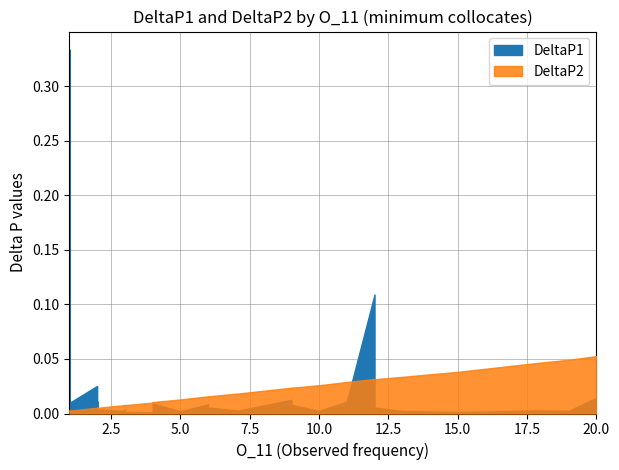

How many lines are shown in the chart?

2